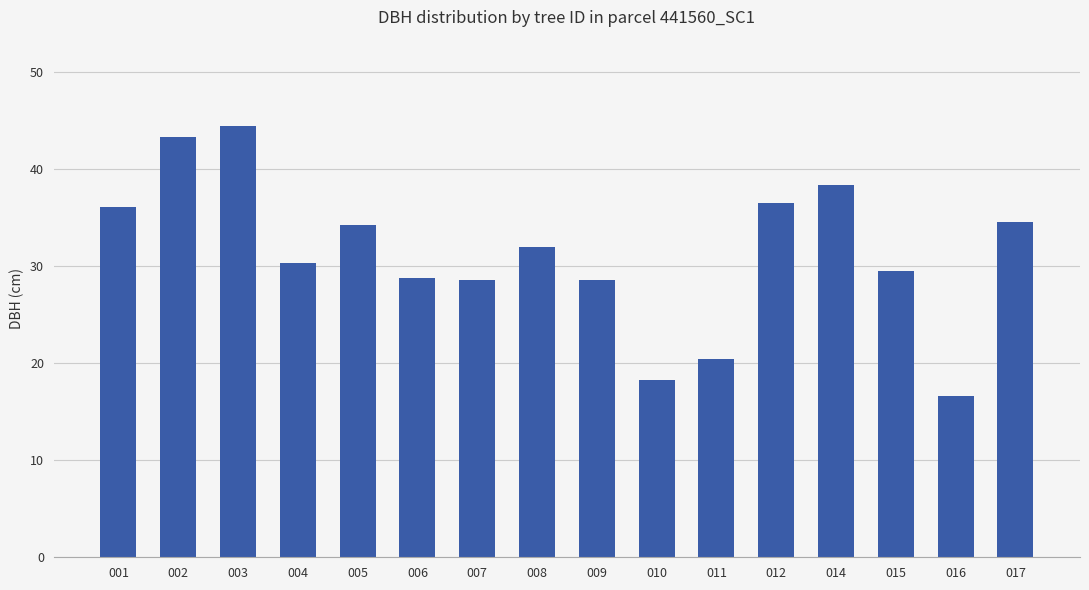

How many bars are there in total?

16